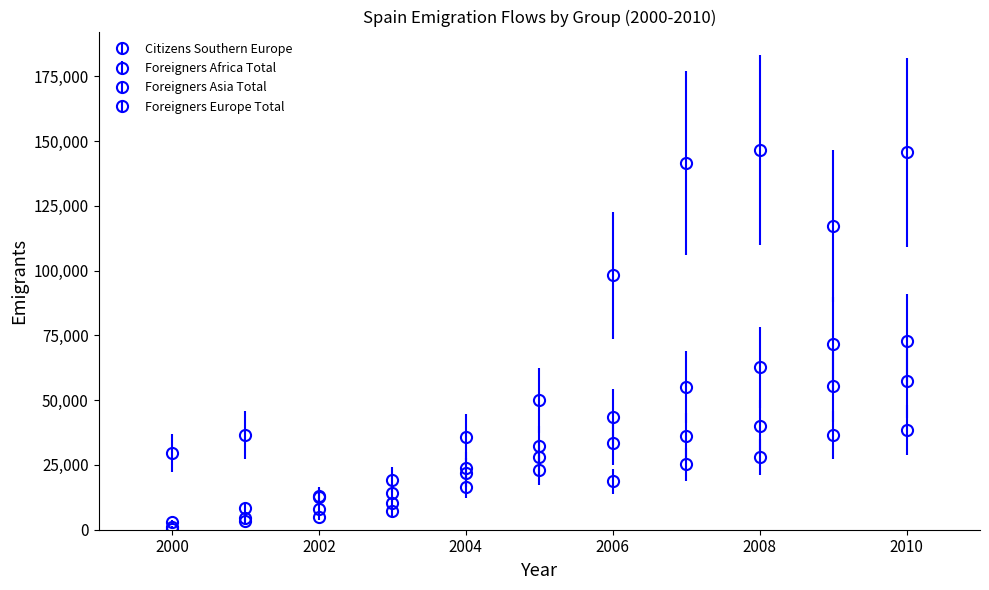

How many lines are shown in the chart?

4